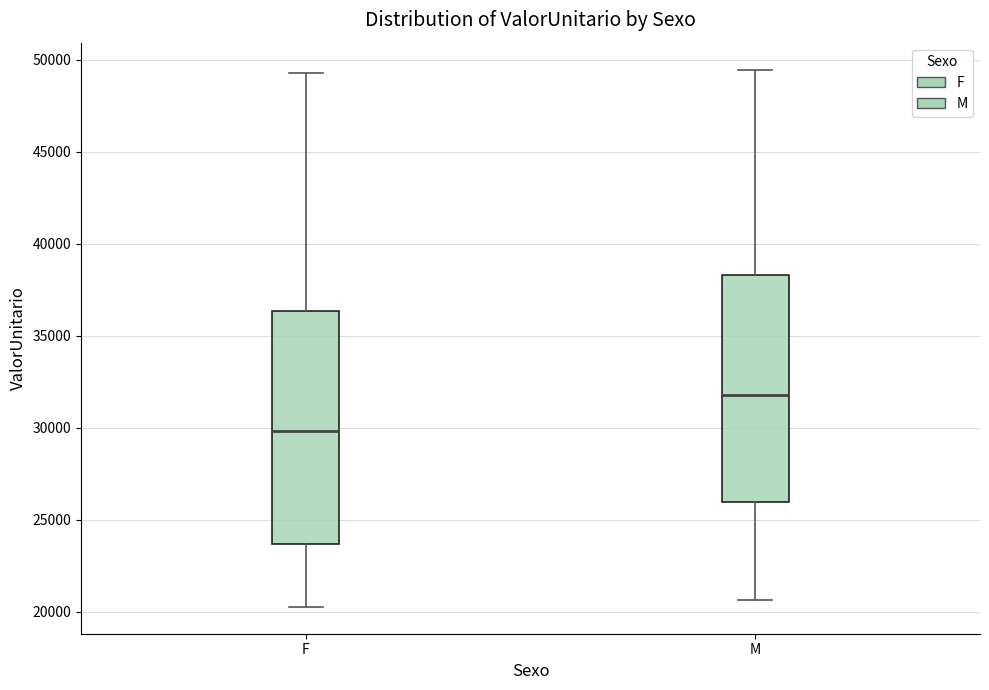

Where is the upper edge of the box for M on the y-axis? The values are not printed on the chart, so give them approximately, as read against the axis.

38500